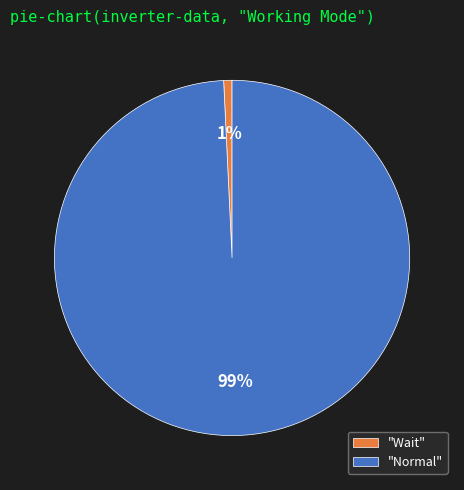

Is the sum of "Wait" and "Normal" greater than half?

Yes